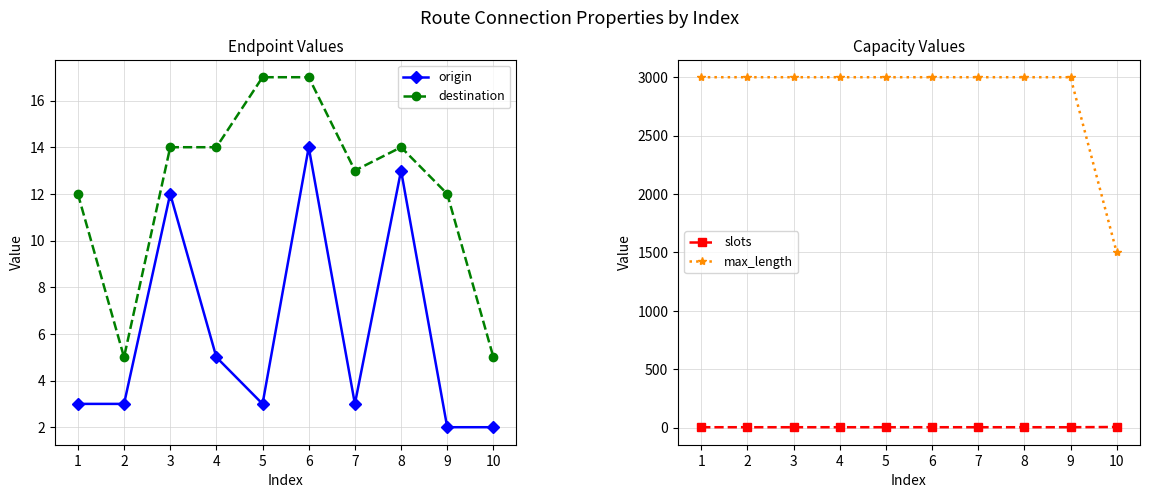

What are all the series names shown in the legend?

origin, destination, slots, max_length